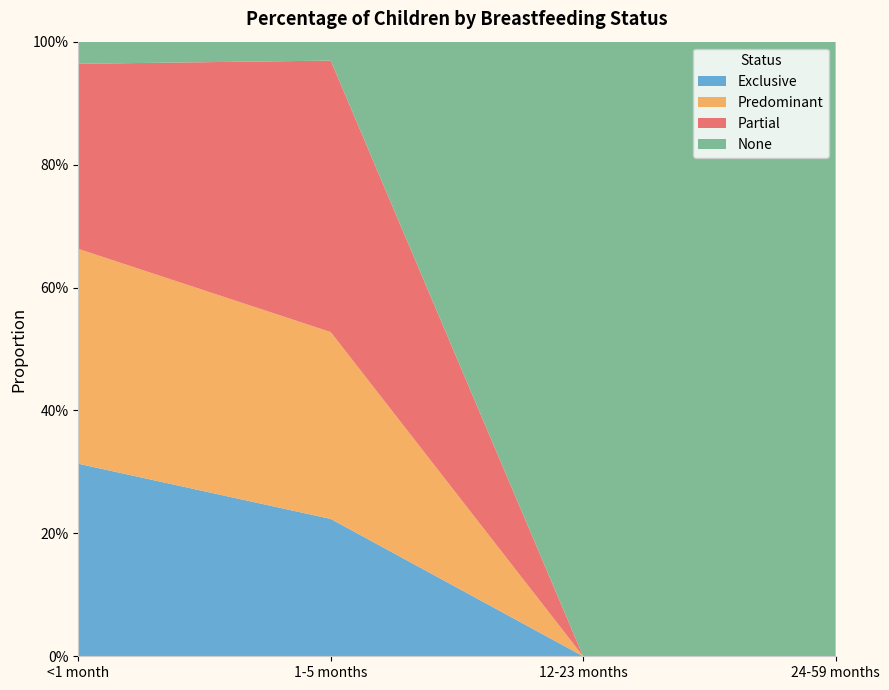

Reading left to right, what are all the values shown in this chart?

Exclusive: <1 month=0.3	1-5 months=0.2	12-23 months=0.0	24-59 months=0.0
Predominant: <1 month=0.3	1-5 months=0.3	12-23 months=0.0	24-59 months=0.0
Partial: <1 month=0.3	1-5 months=0.4	12-23 months=0.0	24-59 months=0.0
None: <1 month=0.0	1-5 months=0.0	12-23 months=1.0	24-59 months=1.0